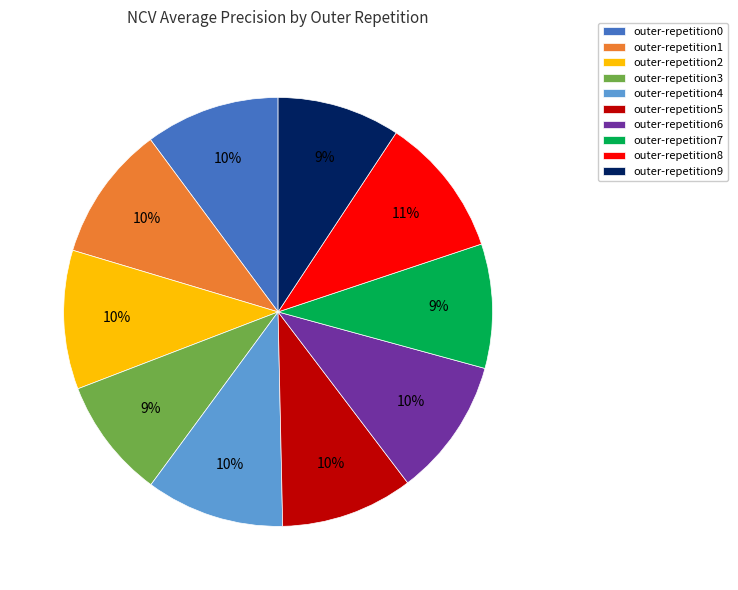

What percentage is the outer-repetition0 slice, to the nearest percent?

10%